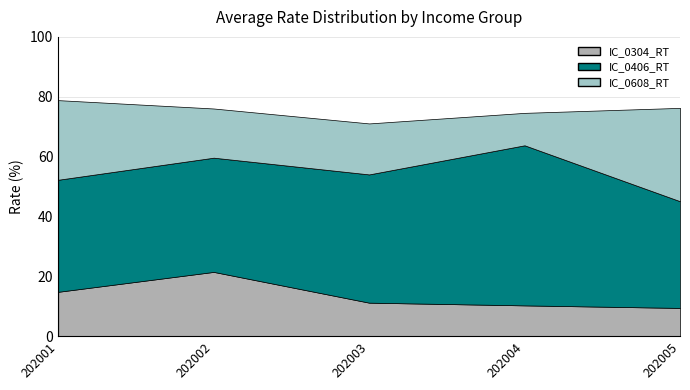

What is the spread (max minus min) of values at 202003?

31.6